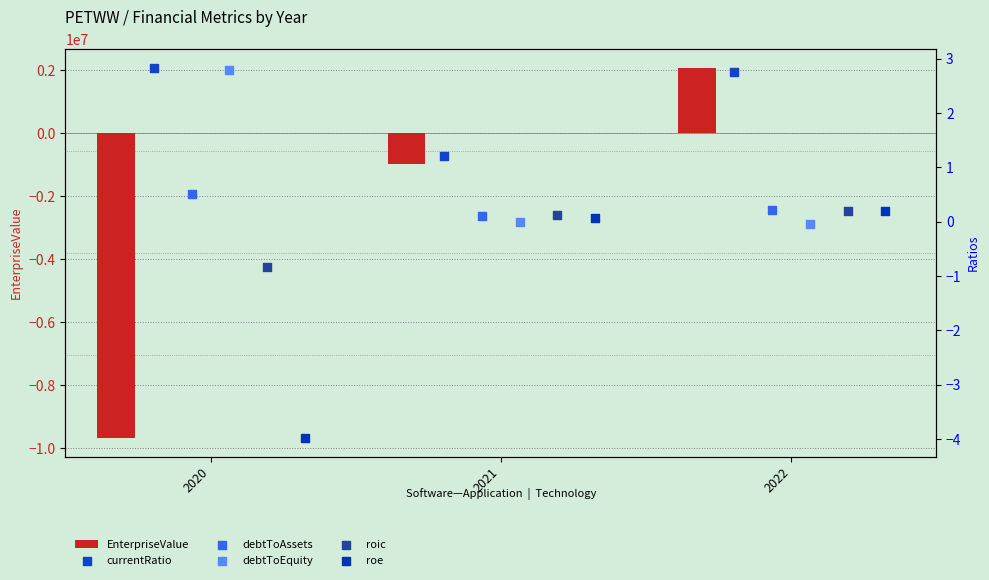

Which series has the largest total across all categories?

currentRatio